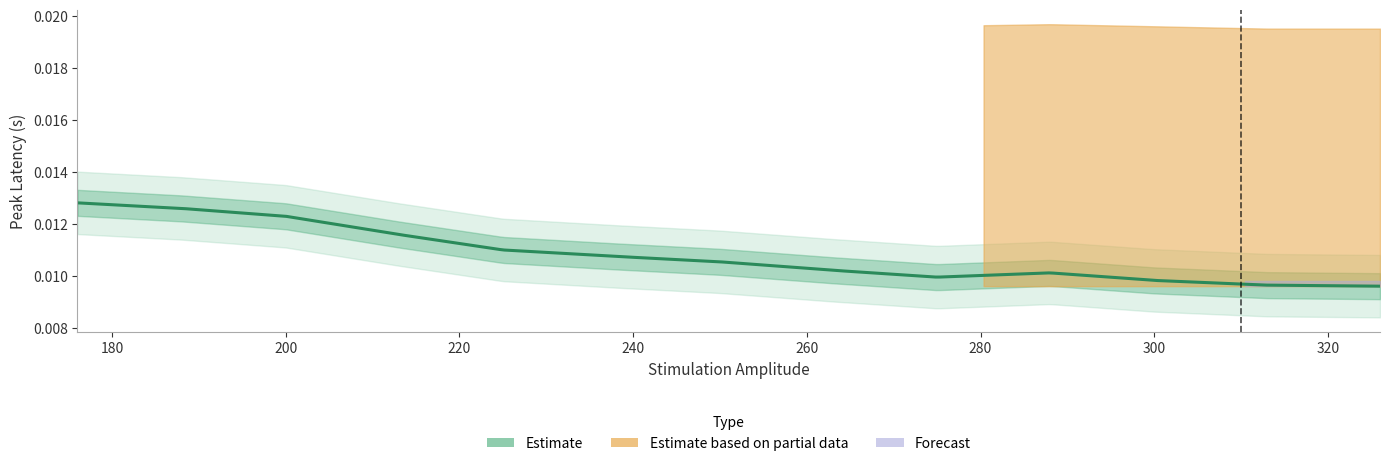

Which category has the highest value in the peak_latency series?

176